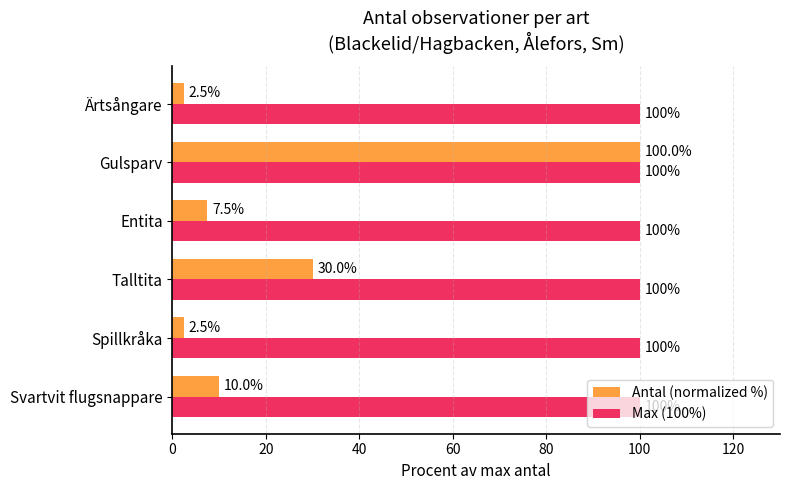

What is the sum of all Max (100%) values?

600.0